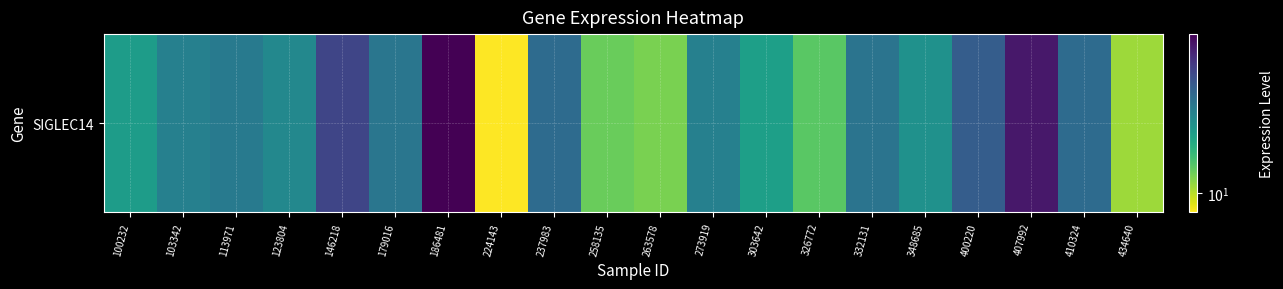

Rank the categories by value from lowest to highest.

224143, 434640, 263578, 258135, 326772, 303642, 100232, 348685, 123804, 103342, 273919, 113971, 179016, 332131, 237983, 410324, 400220, 146218, 407992, 186481